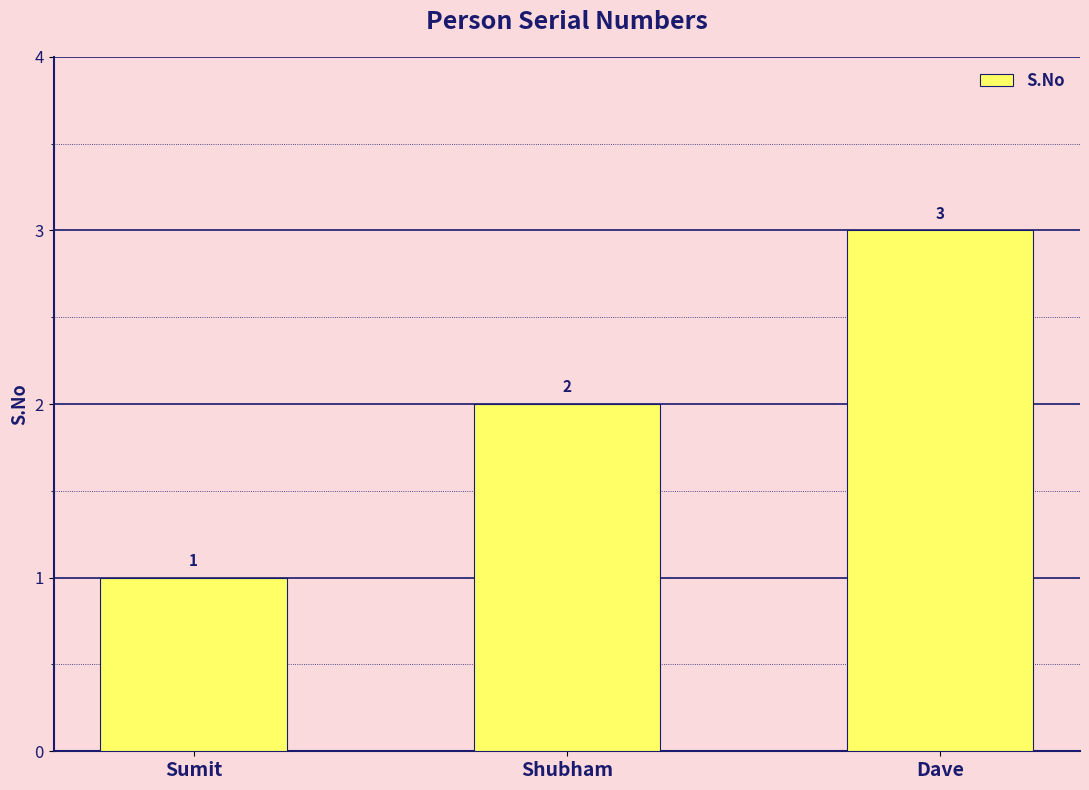

What position from the left is Shubham?

2